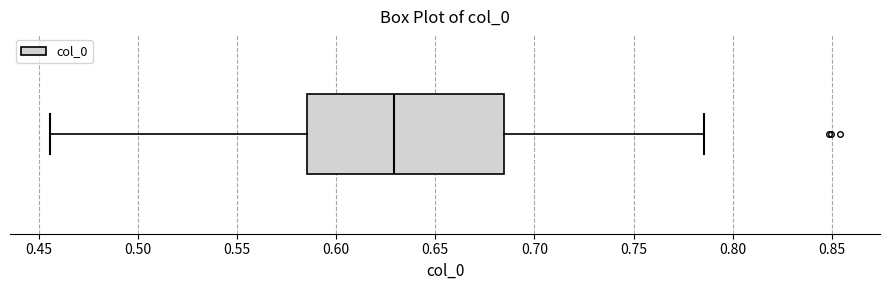

Where does the right whisker of the box end on the x-axis? The values are not printed on the chart, so give them approximately, as read against the axis.

0.785